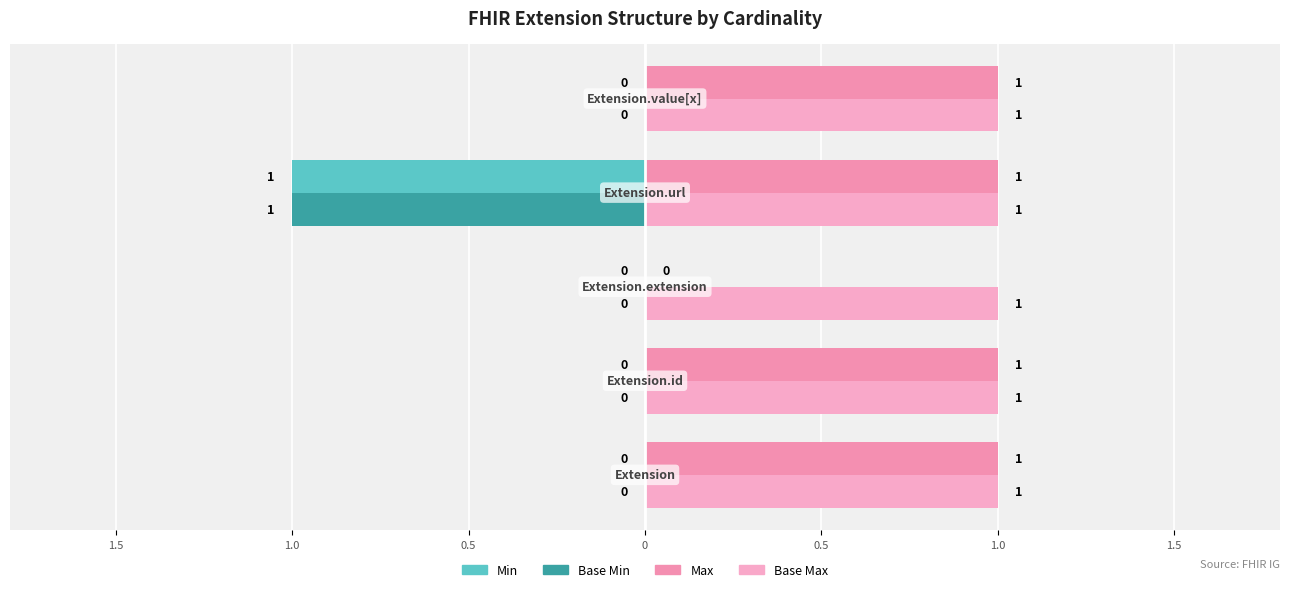

What are all the series names shown in the legend?

Min, Base Min, Max, Base Max